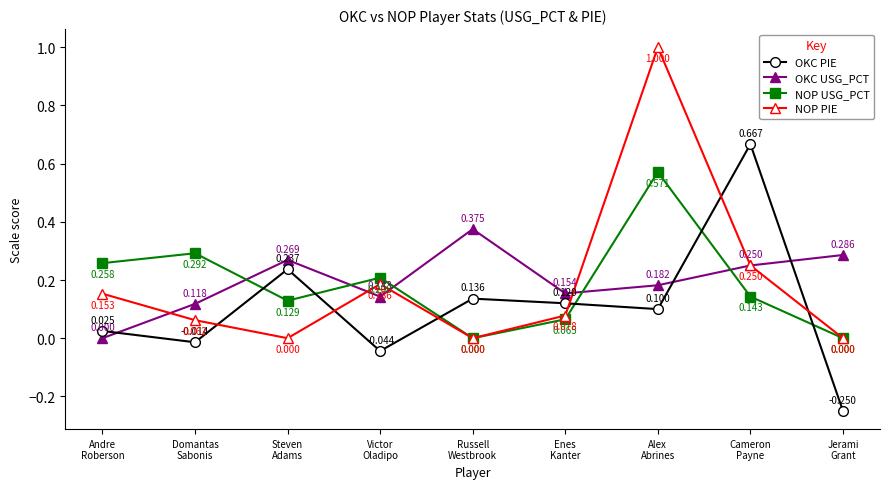

At which category is the sum across all series the highest?

Alex
Abrines